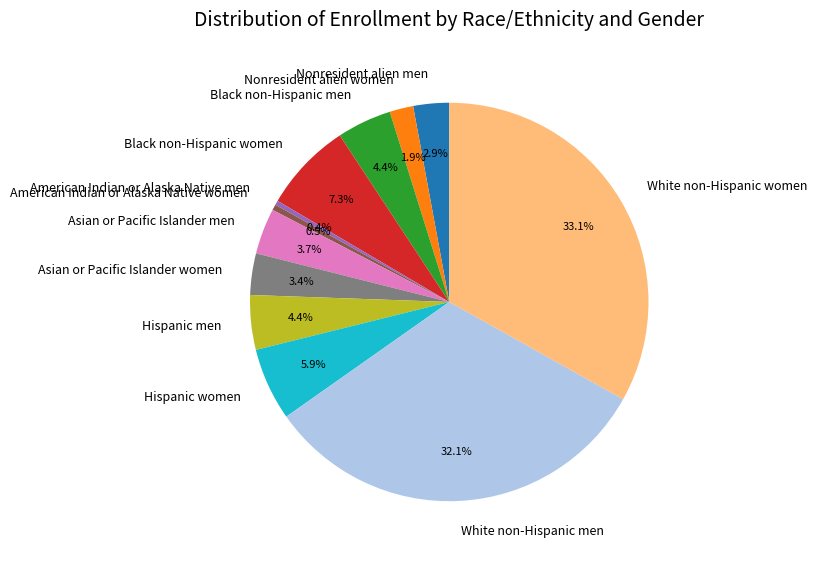

Is the sum of Nonresident alien men and Black non-Hispanic women greater than half?

No